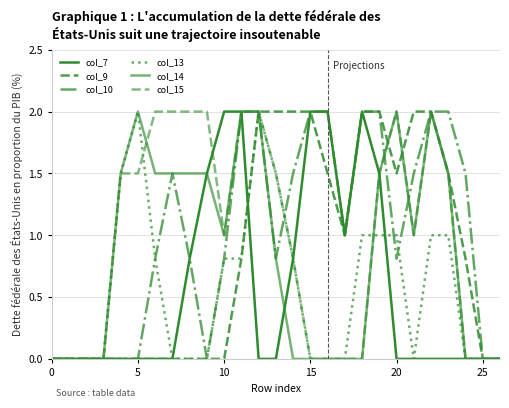

How many lines are shown in the chart?

6